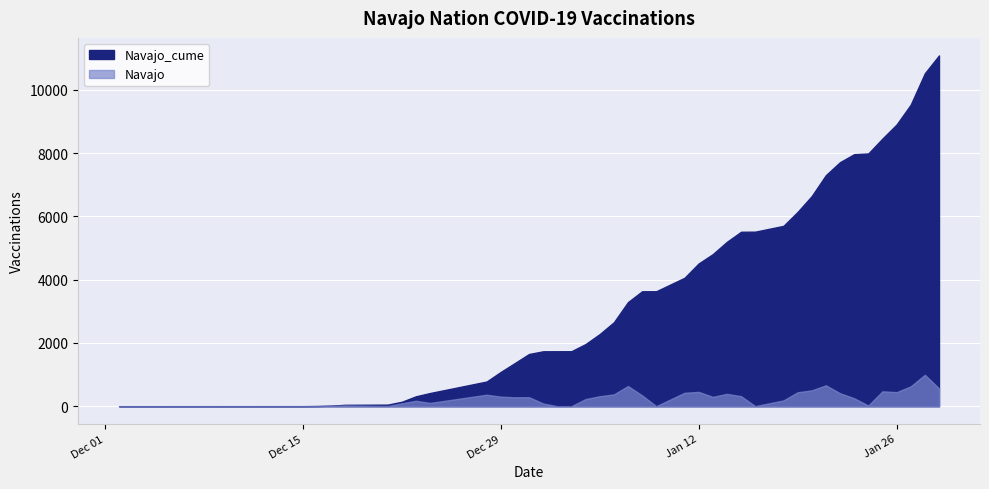

Which has a higher value, 2020-12-23 or 2021-01-25?

2021-01-25